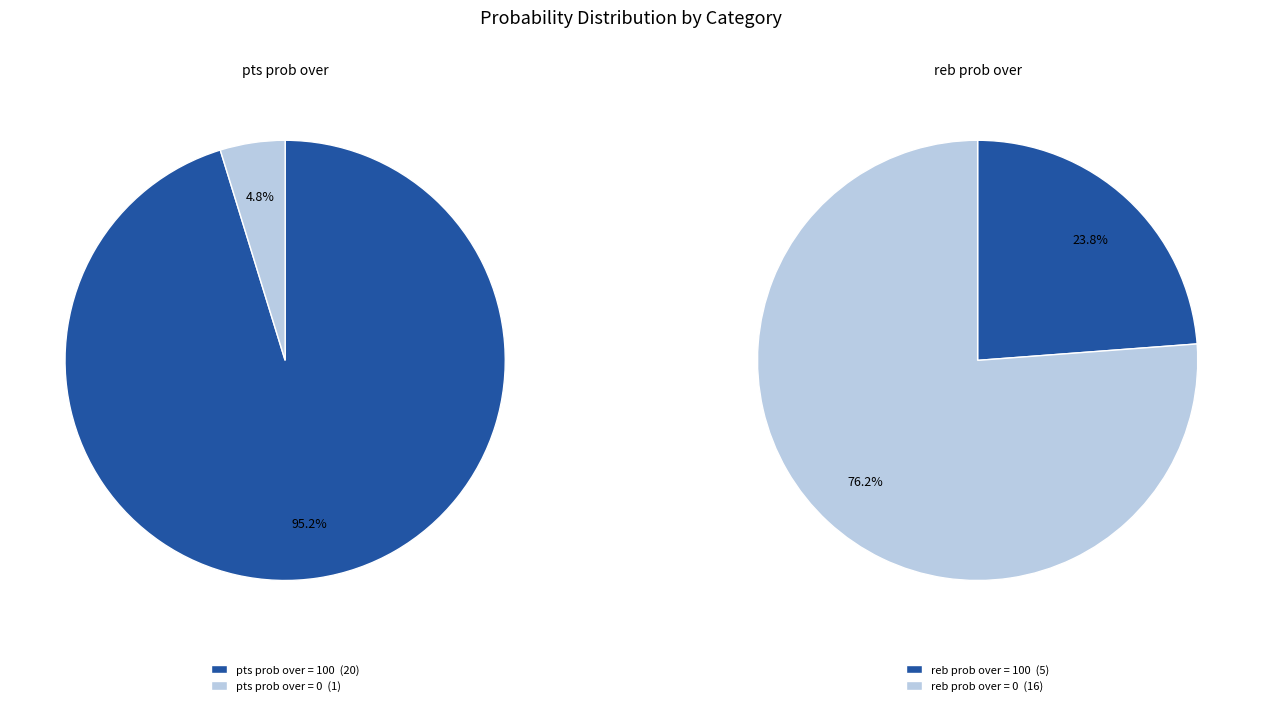

Which category accounts for the majority?

pts_prob_over_100